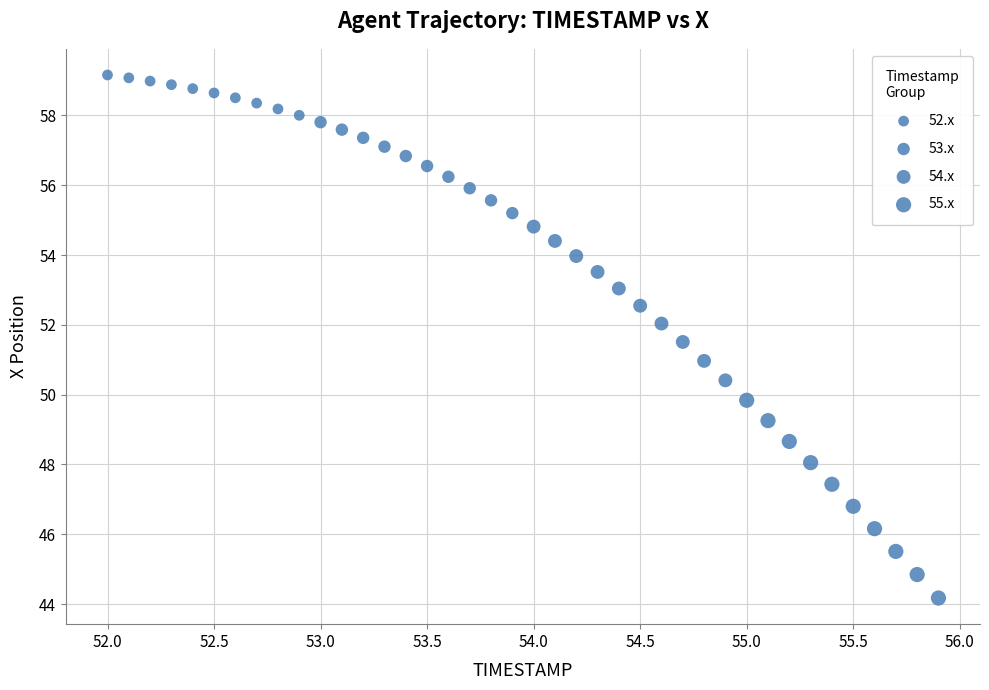

What is the range of Y values (max minus min)?

15.0